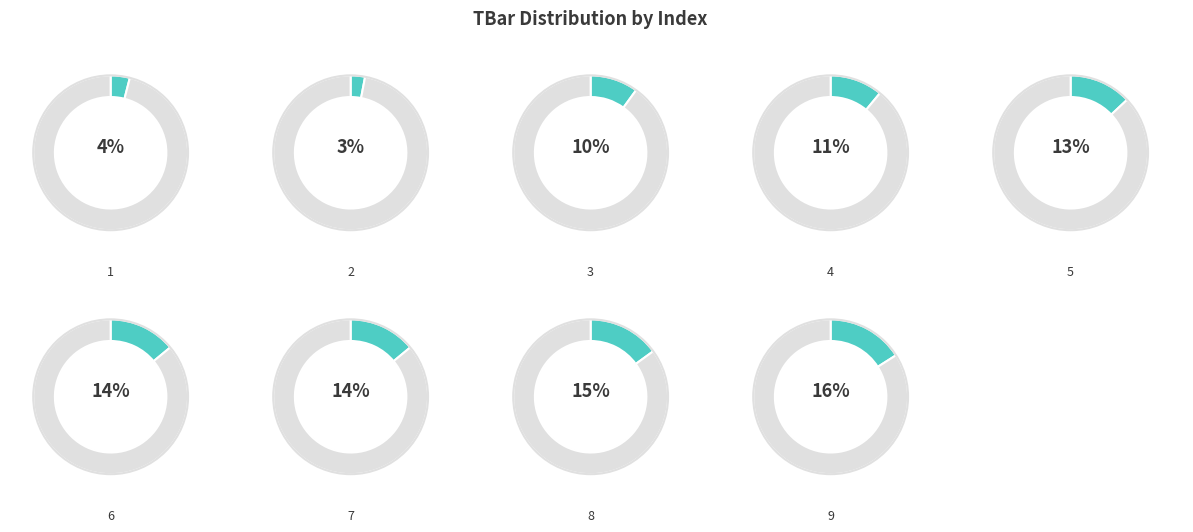

What is the total percentage of 8 and 4?

26.1%